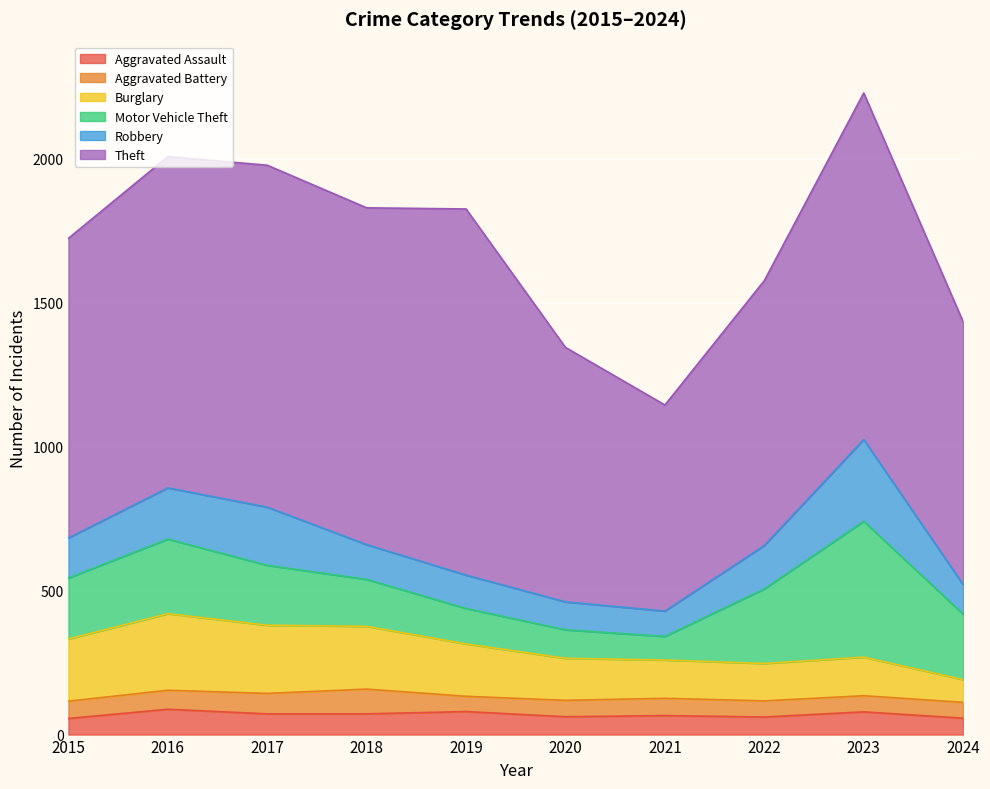

What is the total value across all series at 2015?

1724